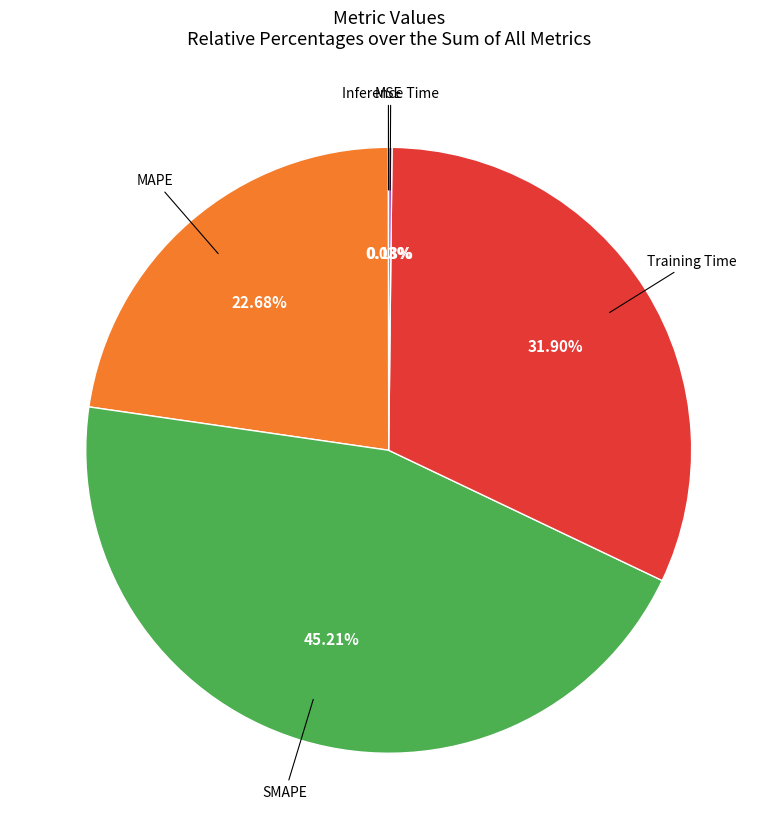

Is there a majority slice in this chart?

No